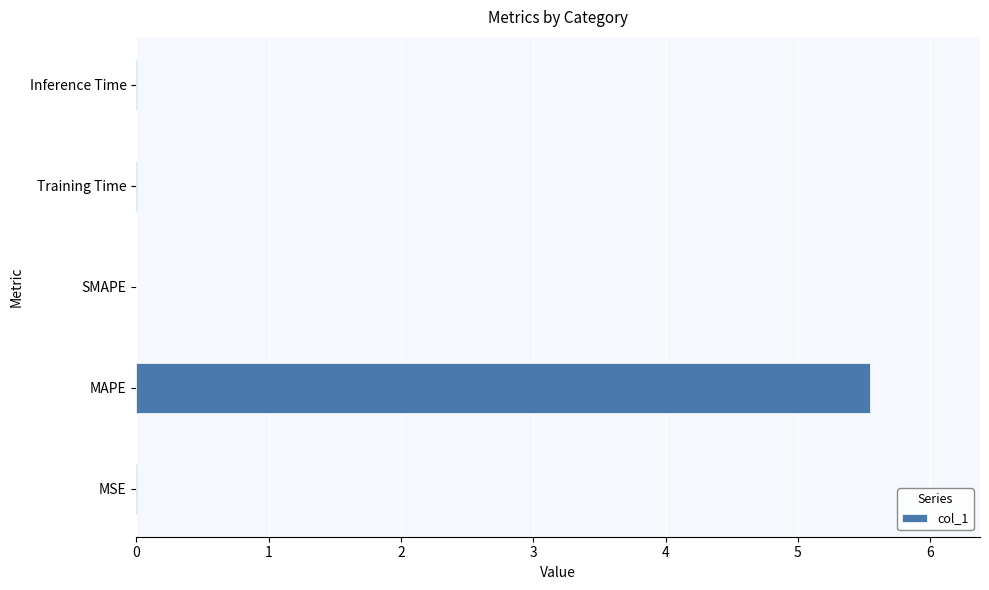

What is the sum of all values?

5.6